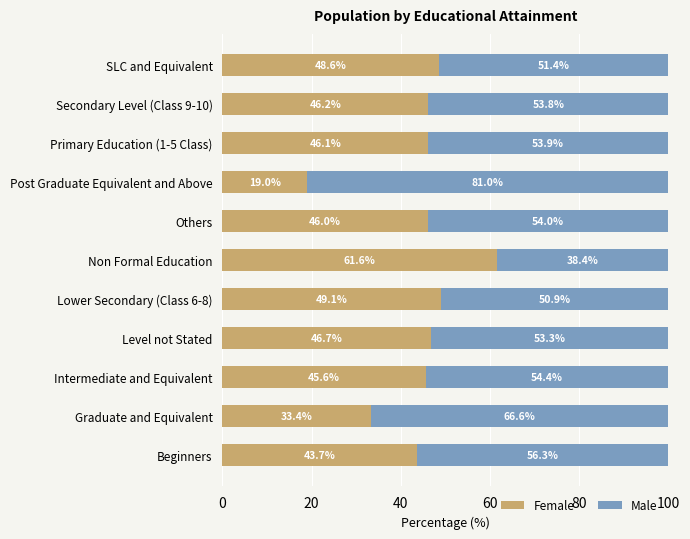

Which category has the highest value in the Female series?

Non Formal Education